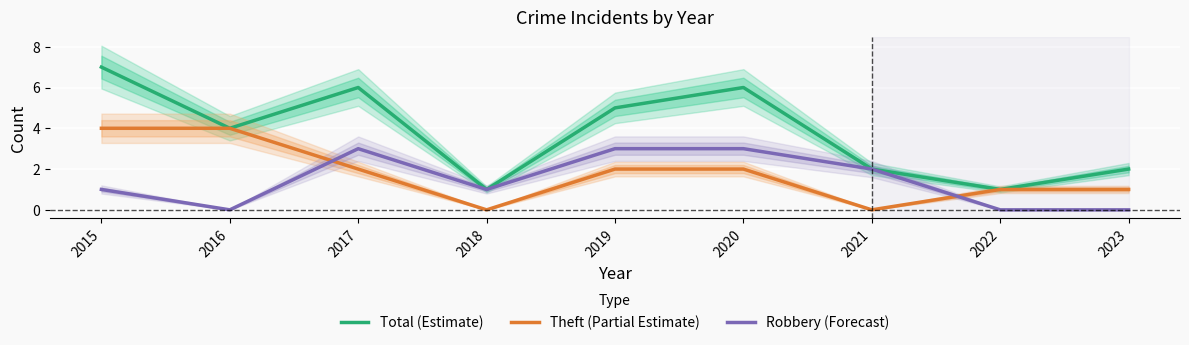

How many lines are shown in the chart?

3